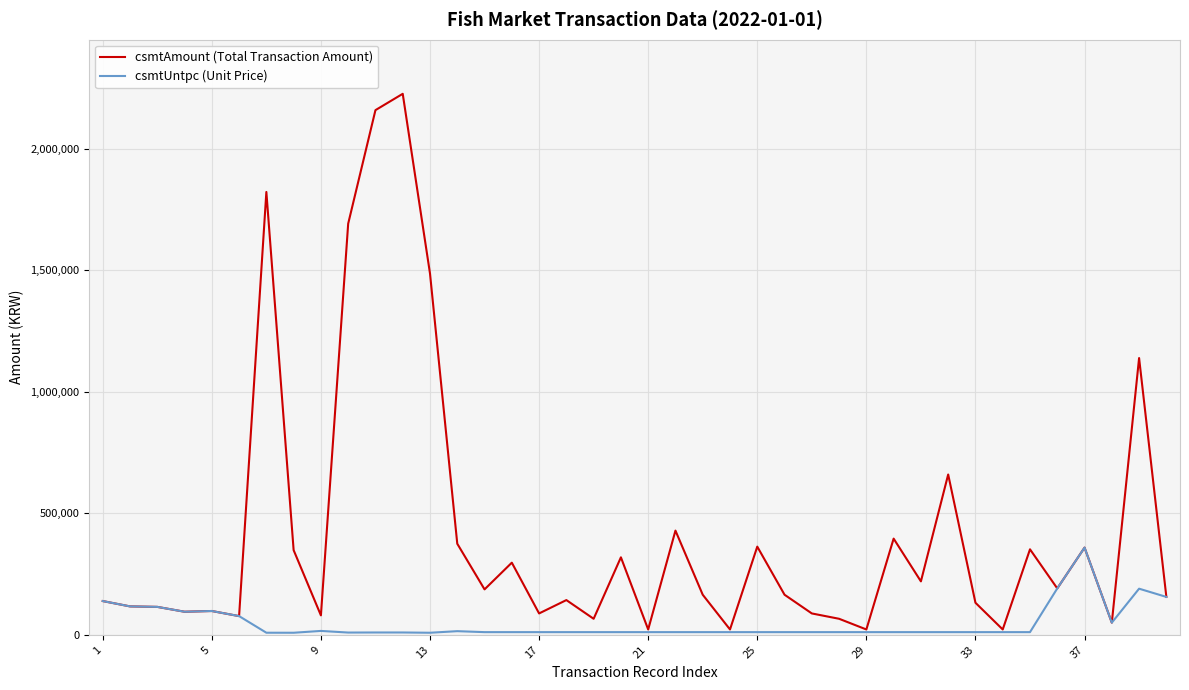

What is the maximum value for csmtUntpc (Unit Price)?

359000